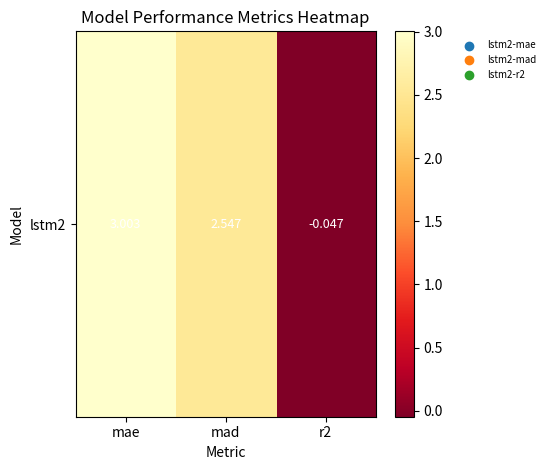

Rank the categories by value from highest to lowest.

mae, mad, r2